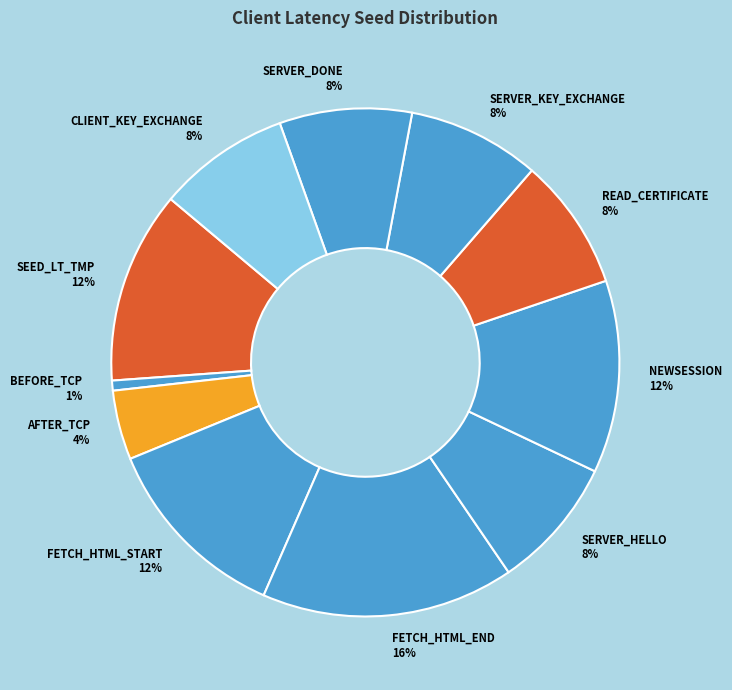

Combined, do READ_CERTIFICATE 8% and BEFORE_TCP 1% account for over 50%?

No